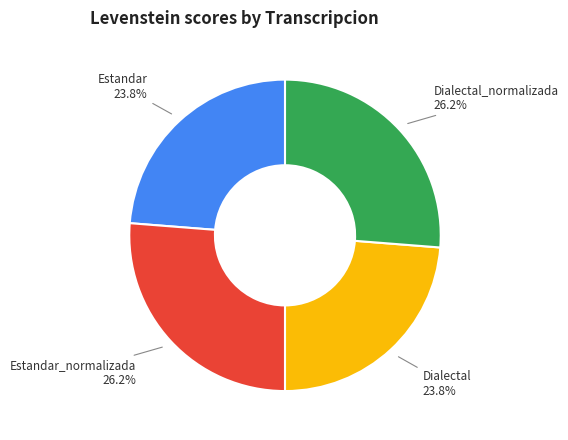

Is there a majority slice in this chart?

No